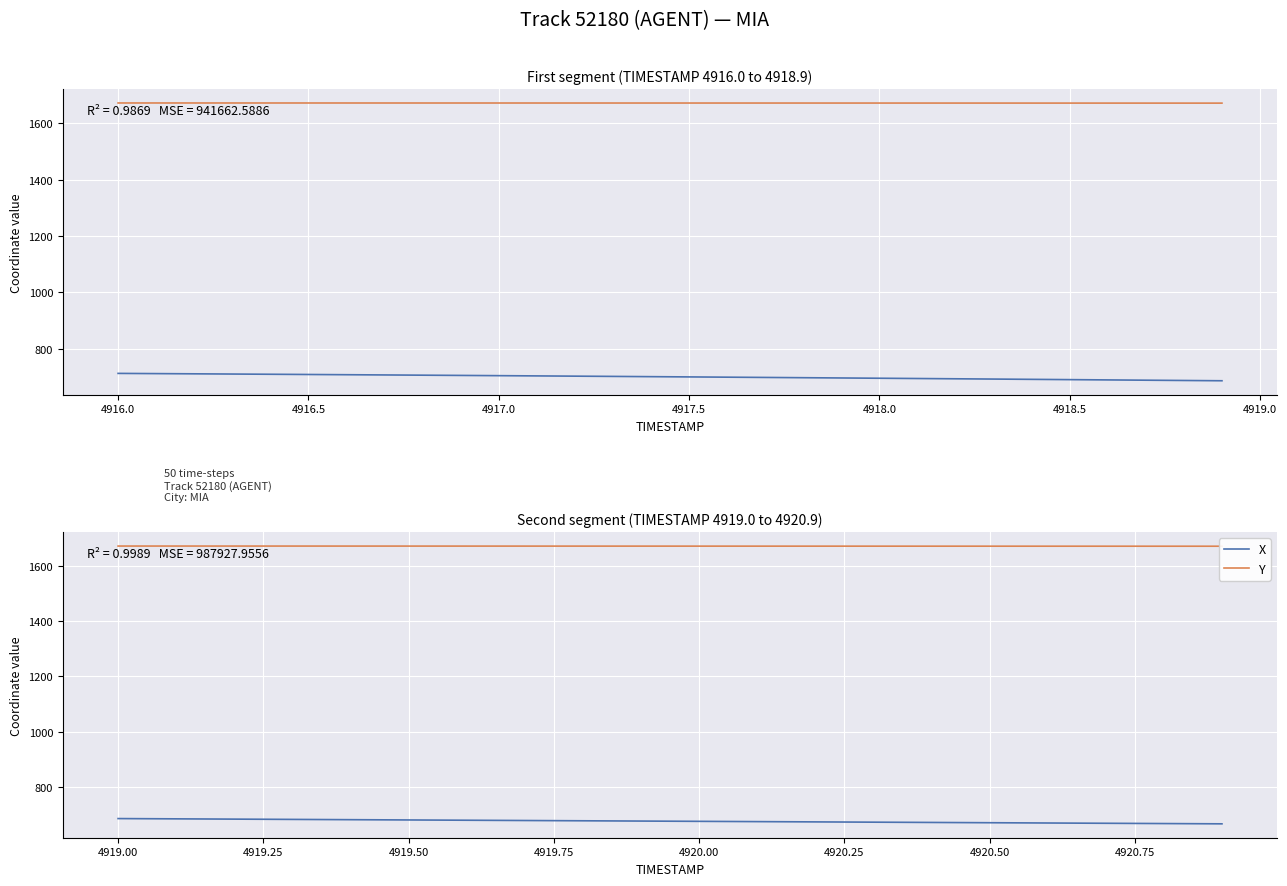

How many data points does each series have?

20